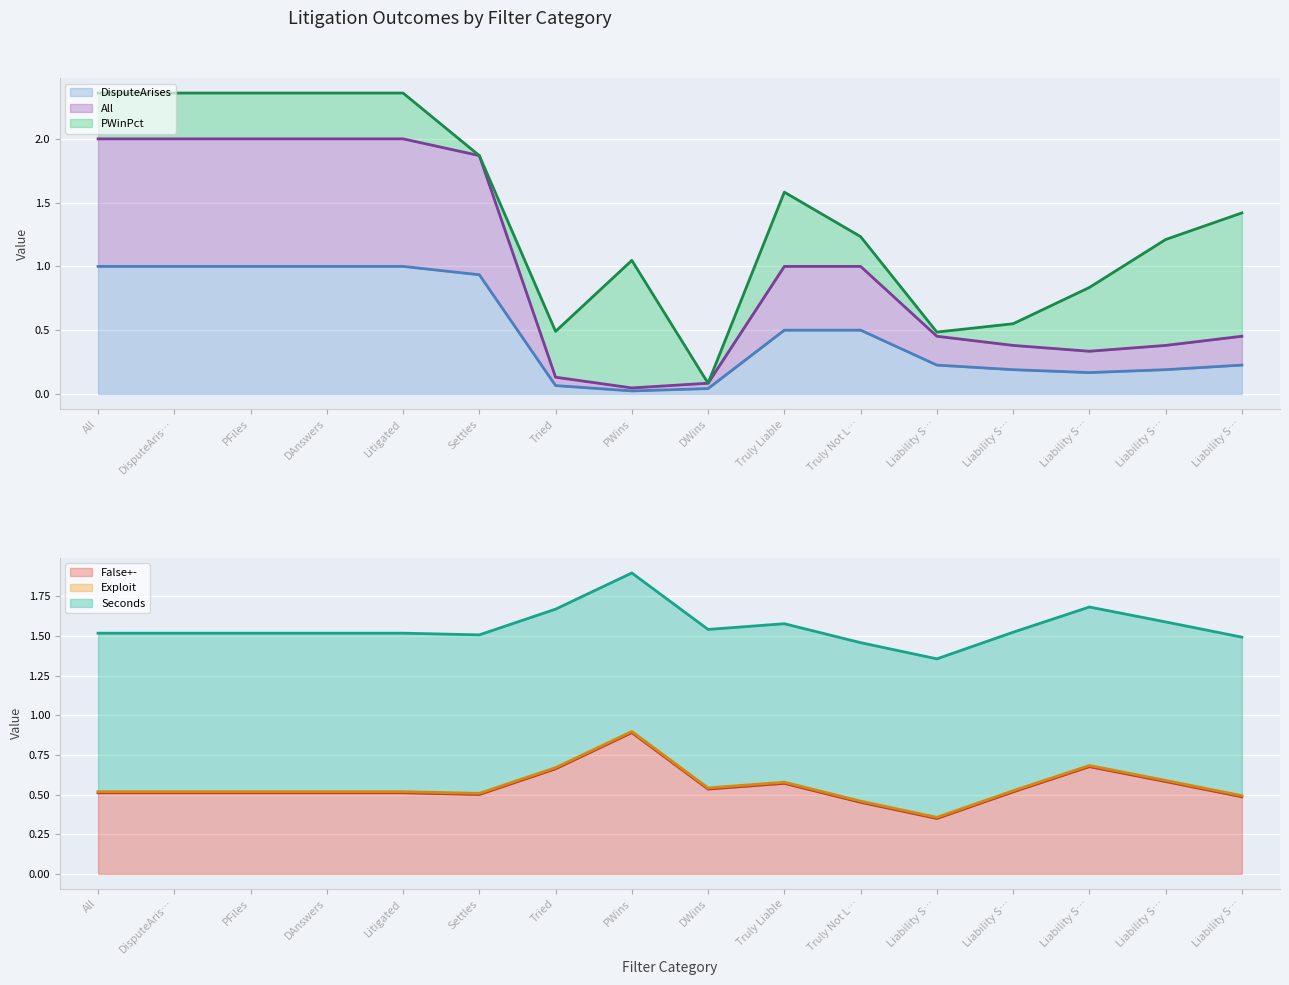

The value of 7-Day Mean Exploit at Liability S… is 0.5. True or false?

True